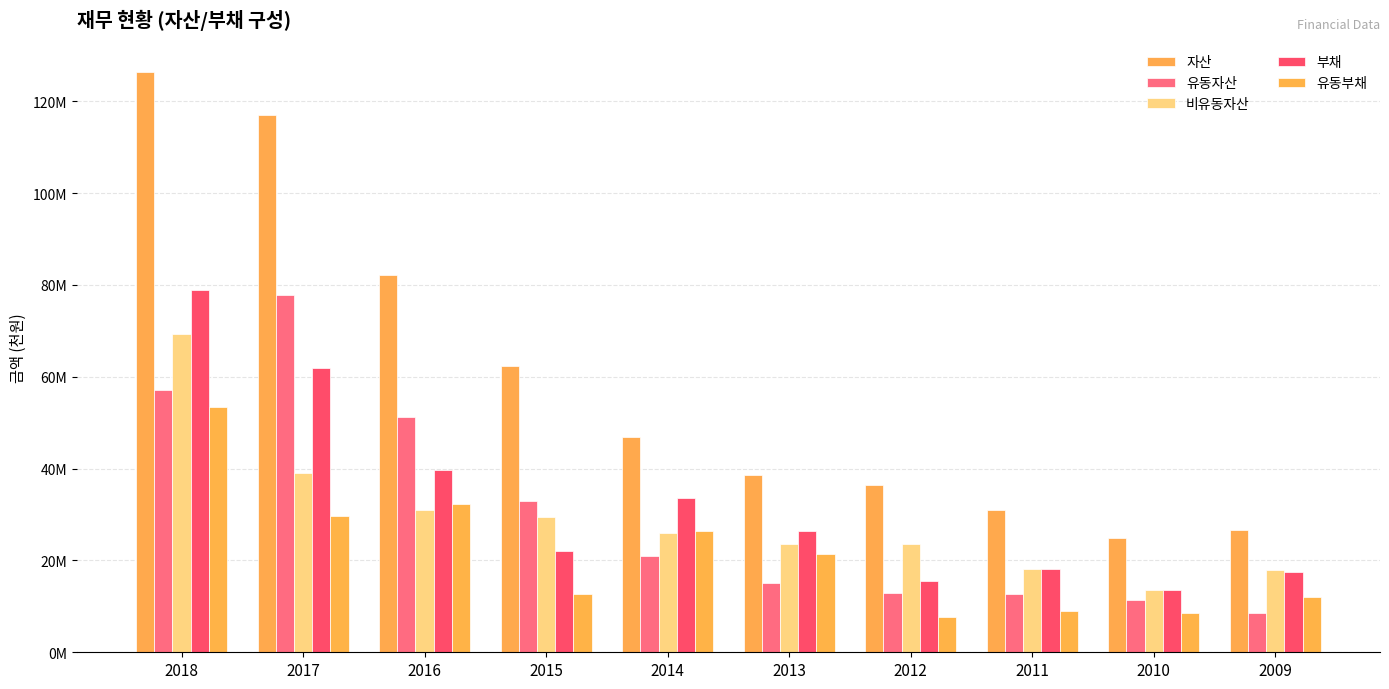

True or false: 유동부채 has a value of 18760155 at 2018.

False